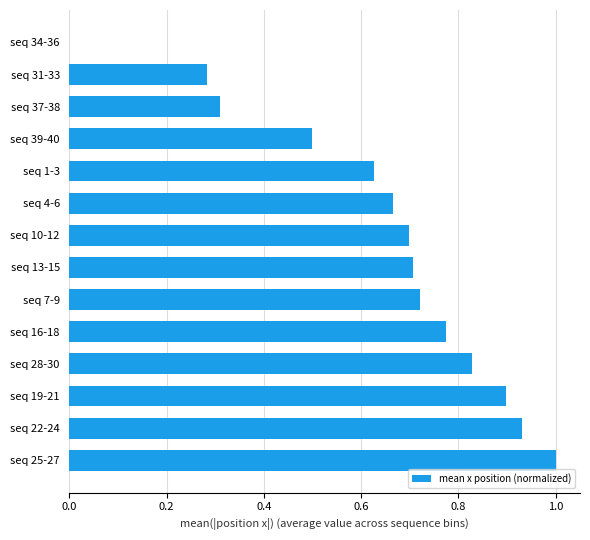

Which has a higher value, seq 37-38 or seq 19-21?

seq 19-21